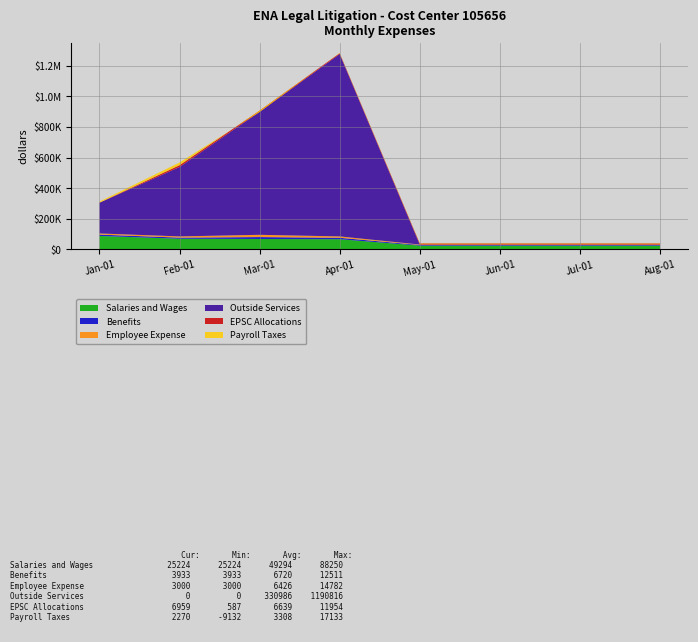

Reading right to left, extract all data points from this chart.

Salaries and Wages: Aug-01=25224.0	Jul-01=25224.0	Jun-01=25224.0	May-01=25224.0	Apr-01=66892.1	Mar-01=68385.8	Feb-01=69931.1	Jan-01=88250.4
Benefits: Aug-01=3933.0	Jul-01=3933.0	Jun-01=3933.0	May-01=3933.0	Apr-01=9375.3	Mar-01=12510.8	Feb-01=7357.8	Jan-01=8788.0
Employee Expense: Aug-01=3000.0	Jul-01=3000.0	Jun-01=3000.0	May-01=3000.0	Apr-01=9055.2	Mar-01=14782.2	Feb-01=8049.2	Jan-01=7523.0
Outside Services: Aug-01=0.0	Jul-01=0.0	Jun-01=0.0	May-01=0.0	Apr-01=1190816.5	Mar-01=803495.7	Feb-01=453115.1	Jan-01=200463.2
EPSC Allocations: Aug-01=6959.0	Jul-01=6959.0	Jun-01=6959.0	May-01=6959.0	Apr-01=5383.5	Mar-01=7353.8	Feb-01=11954.2	Jan-01=586.6
Payroll Taxes: Aug-01=2270.0	Jul-01=2270.0	Jun-01=2270.0	May-01=2270.0	Apr-01=2384.7	Mar-01=-9132.0	Feb-01=17133.3	Jan-01=6996.2